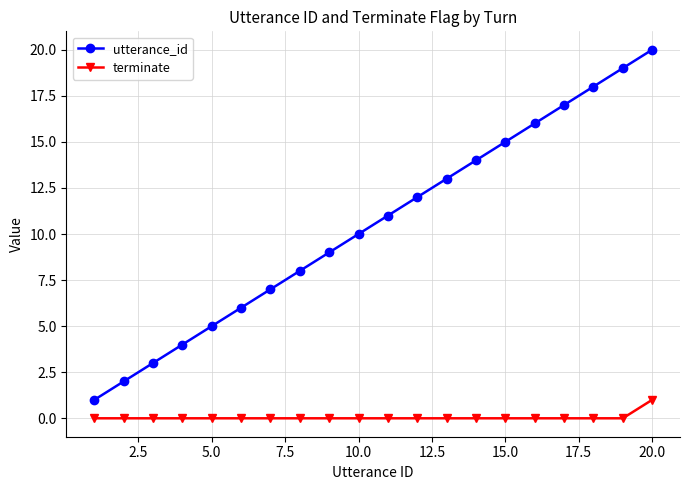

Rank the series by their maximum value, from highest to lowest.

utterance_id, terminate